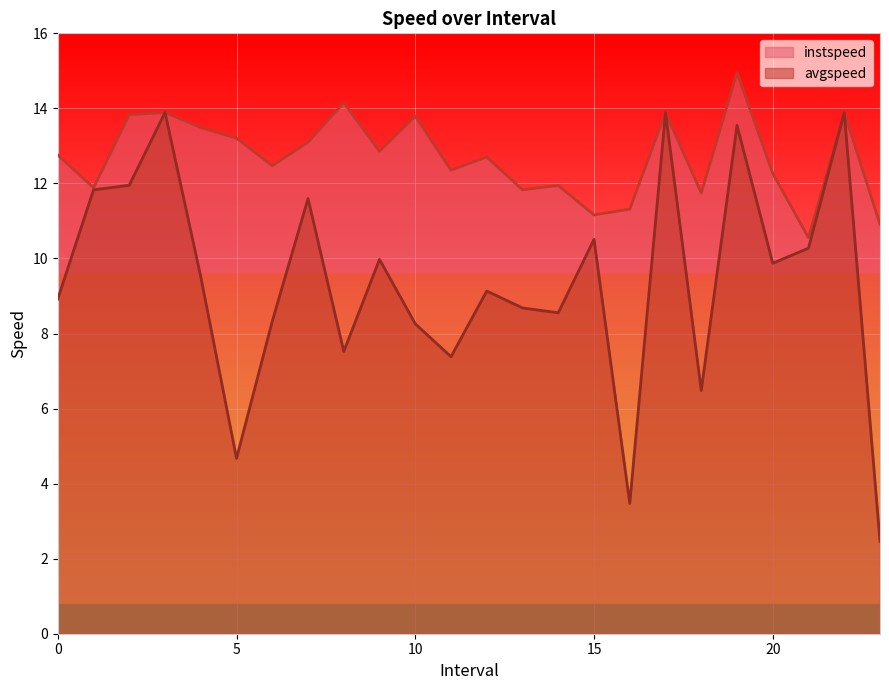

Is it true that avgspeed equals 5.9 at 21.0?

False